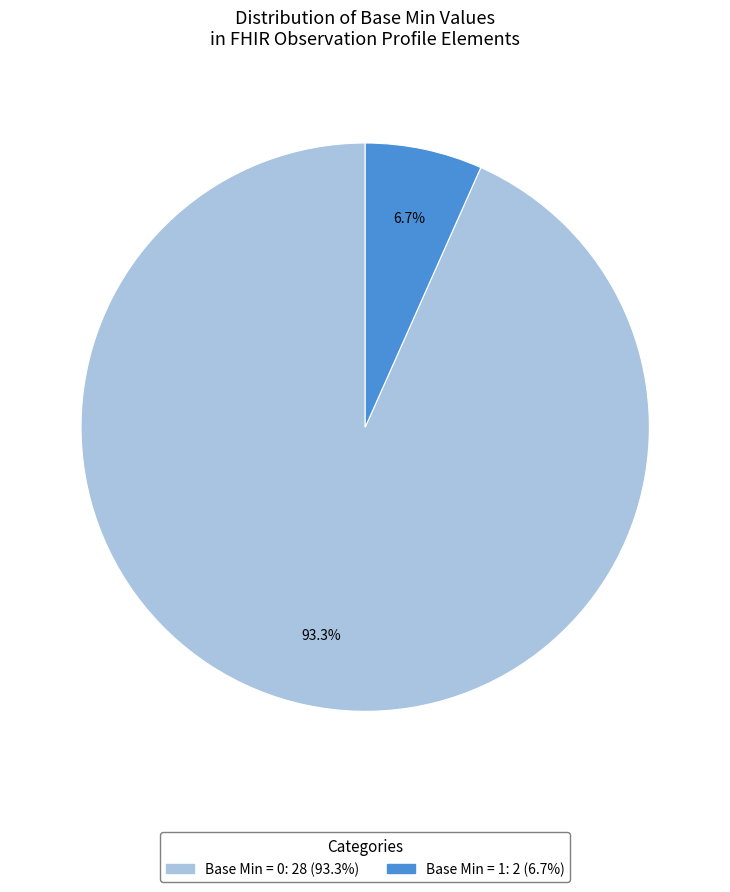

Does any single category account for the majority?

Yes